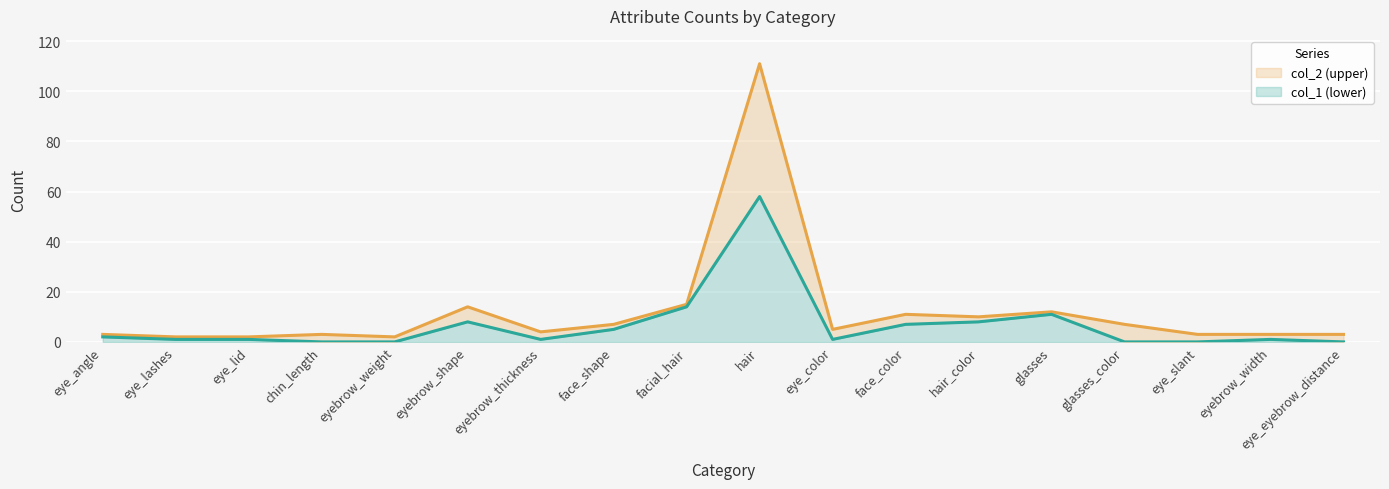

What is the average value of the col_1 series?

7